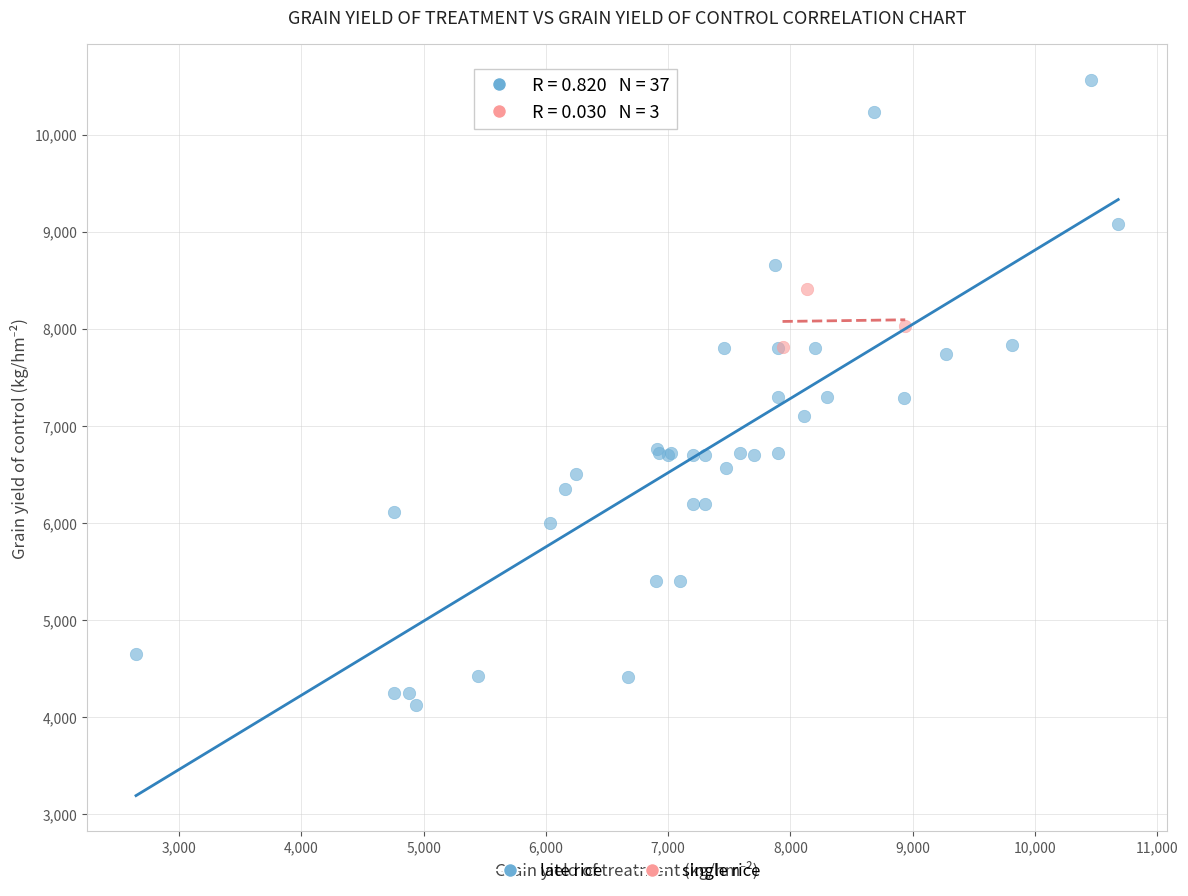

Which series has the widest spread of Y values?

late rice